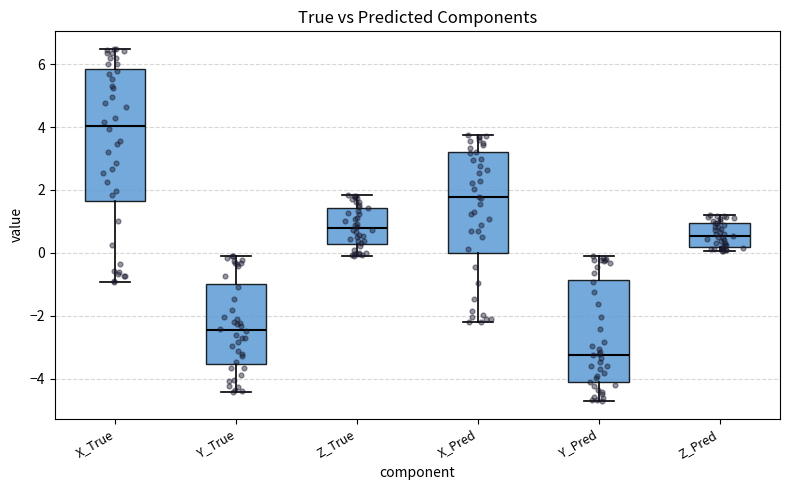

Which box's median line is the lowest?

Y_Pred